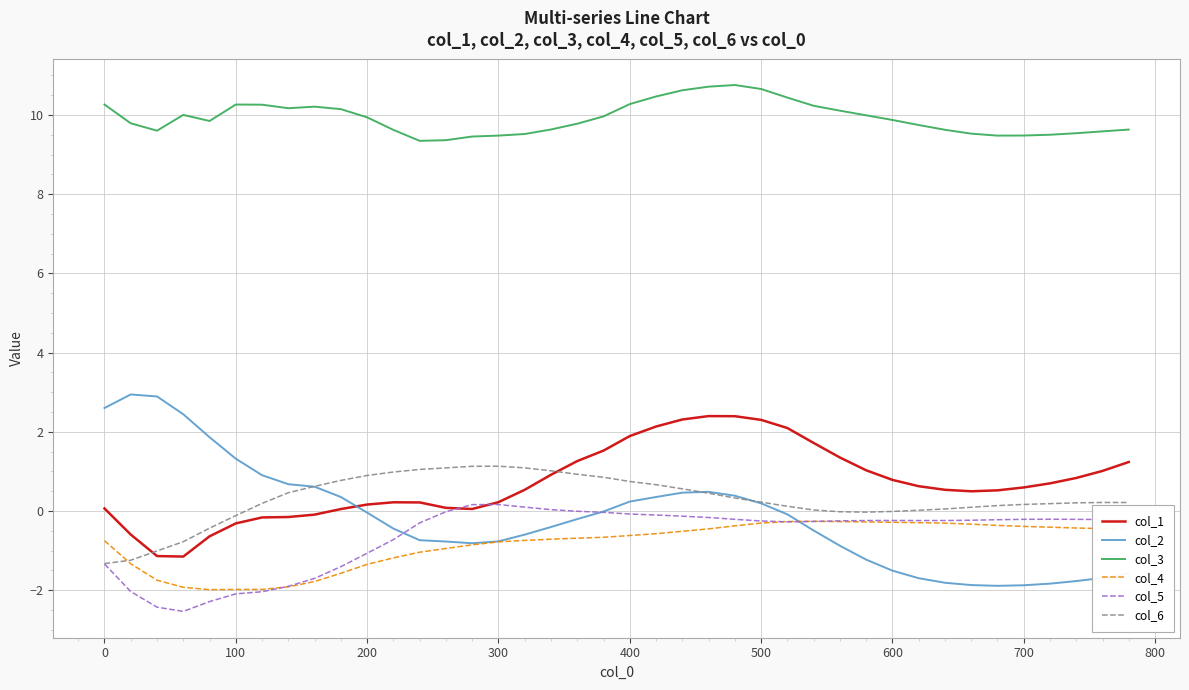

Which series has the largest total across all categories?

col_3